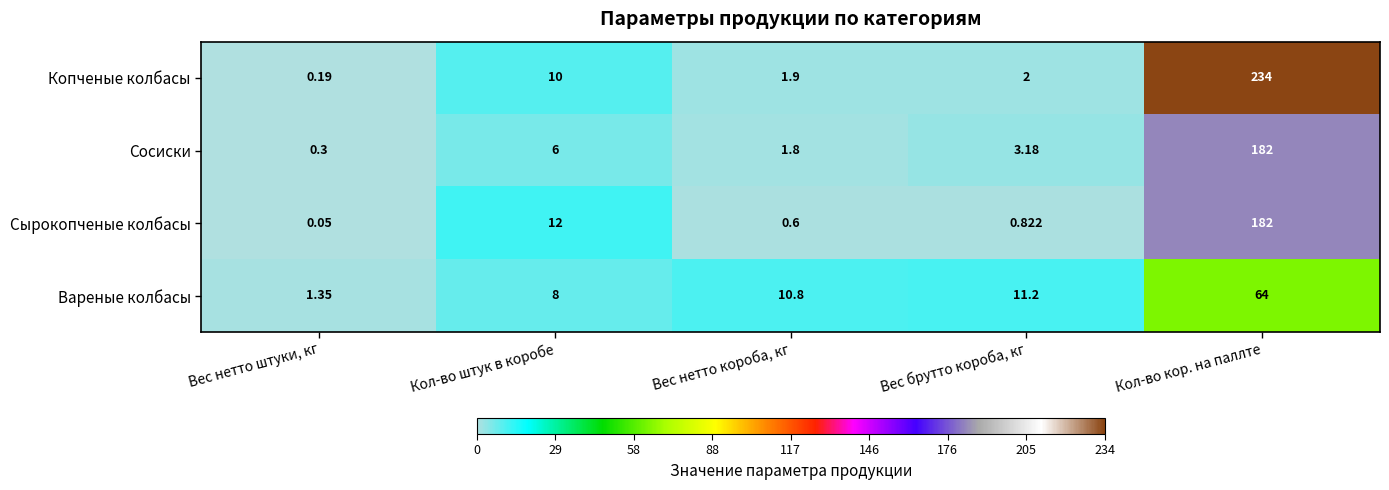

What is the spread (max minus min) of values at Вес нетто короба, кг?

10.2